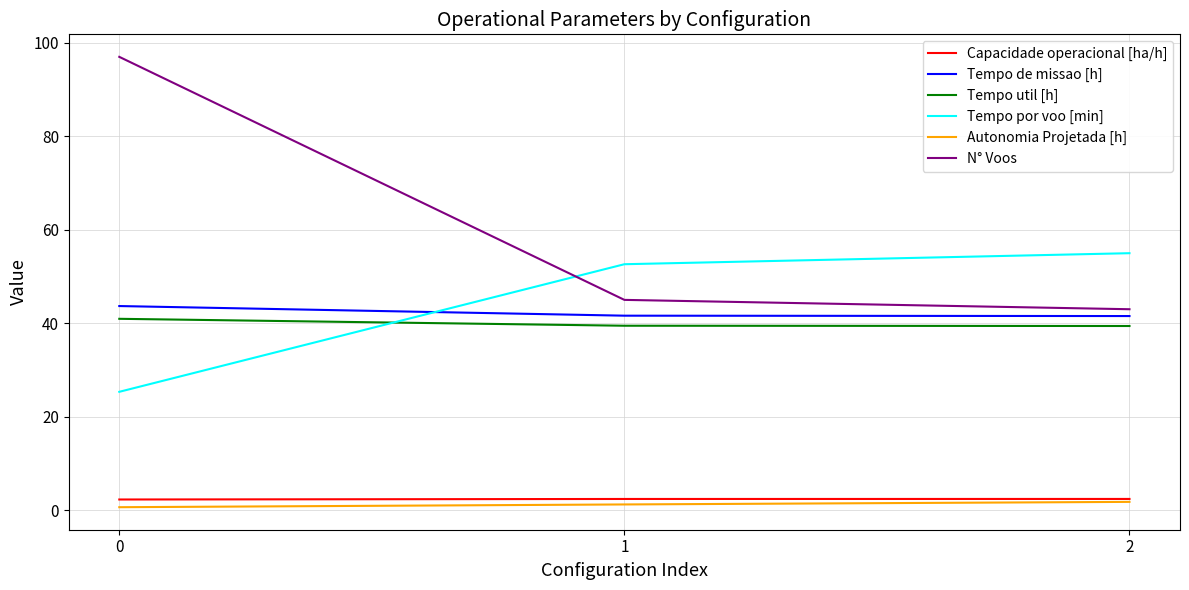

Does the chart have visible grid lines?

Yes